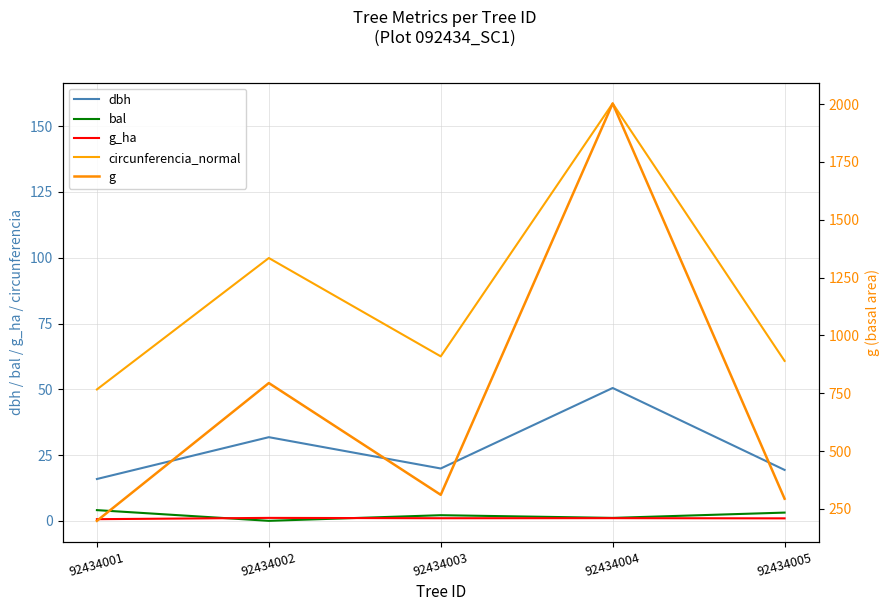

How many interior local valleys does the g_ha series have?

1